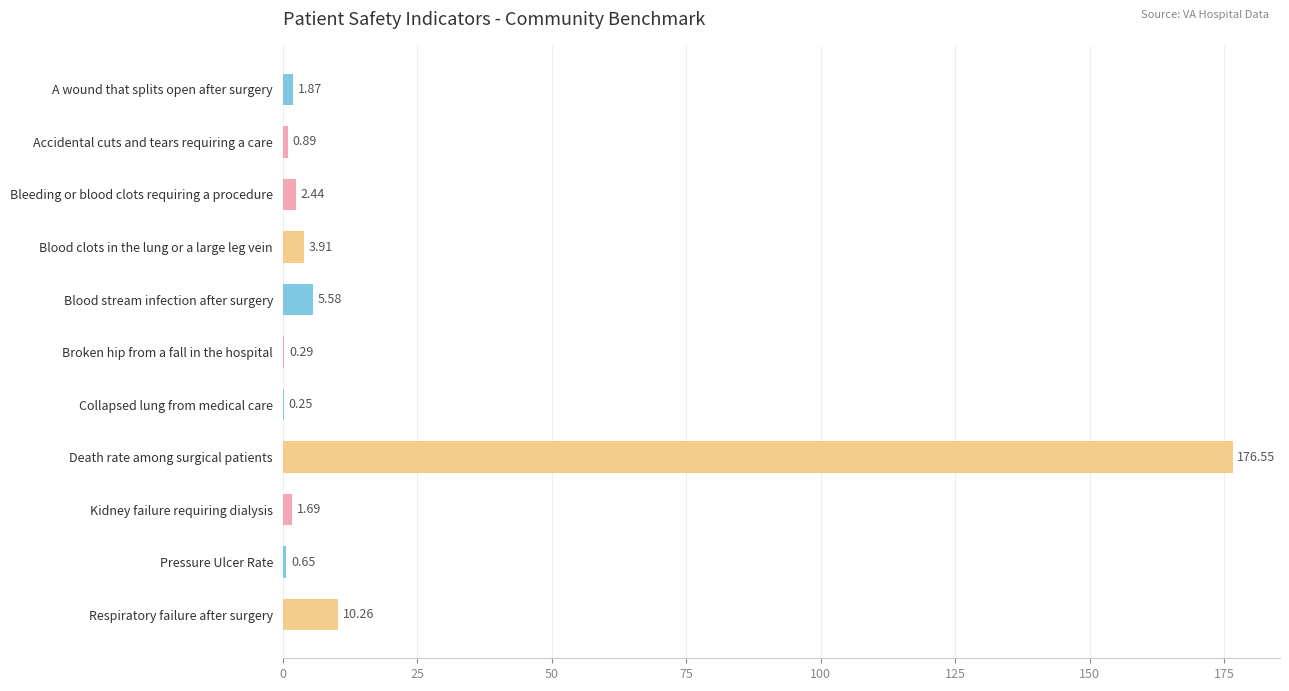

What is the sum of the values at Death rate among surgical patients and Collapsed lung from medical care?

176.8